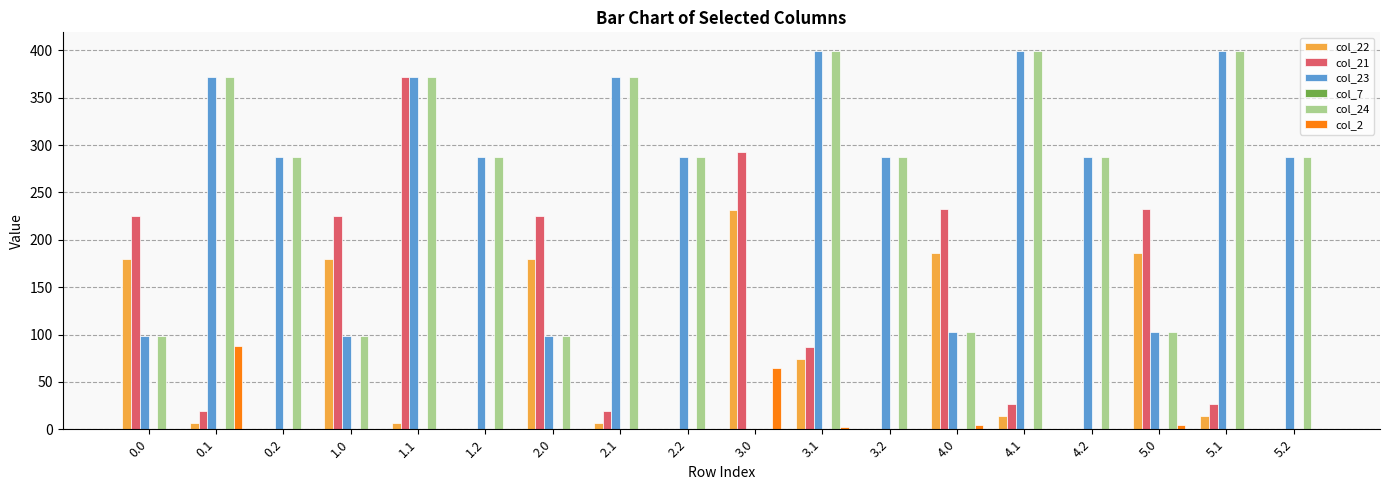

What is the maximum value shown in the chart?

399.0